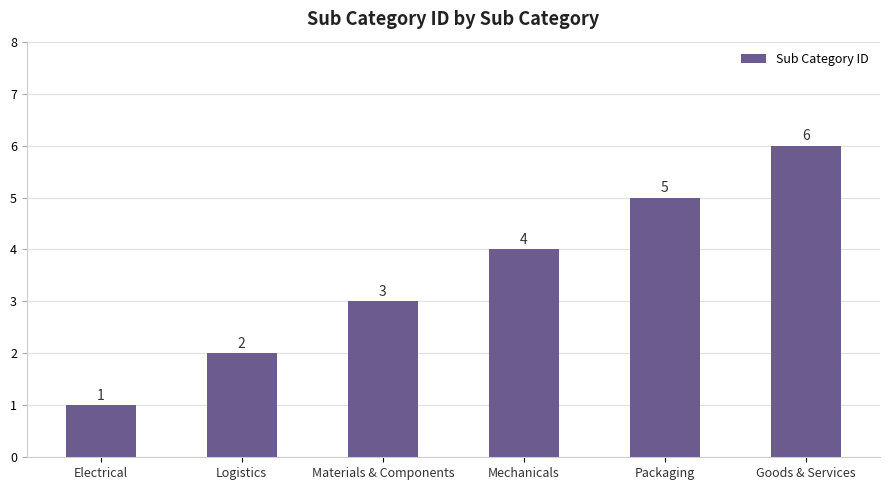

Count the number of categories in the chart.

6